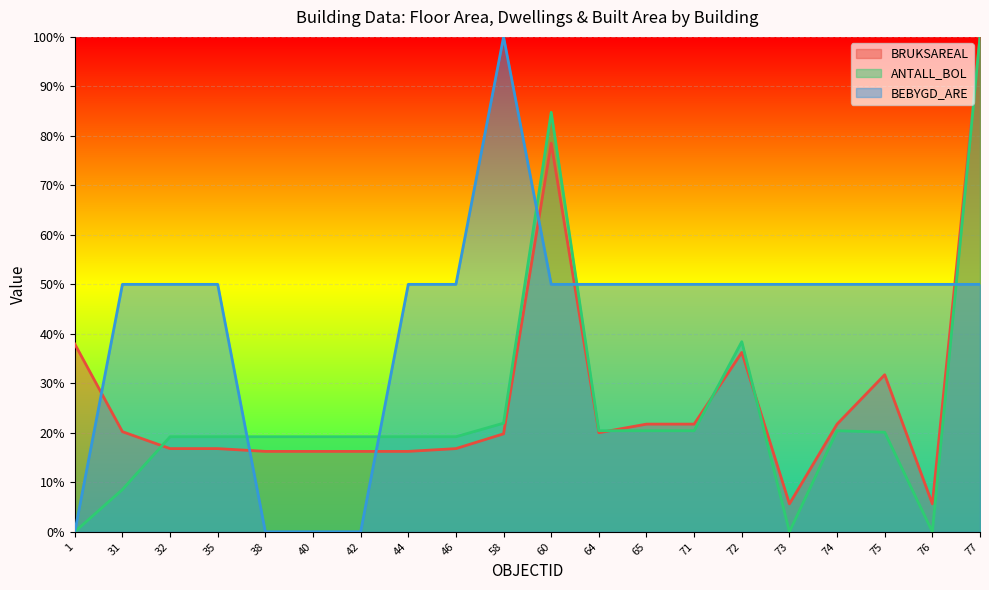

How many lines are shown in the chart?

3